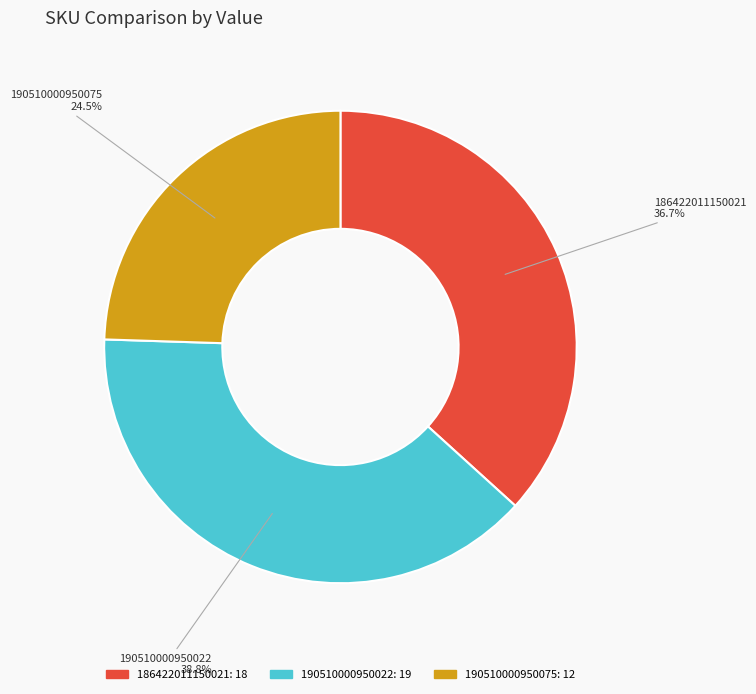

To the nearest percent, what is the difference between the 190510000950022 and 186422011150021 slice percentages?

2%